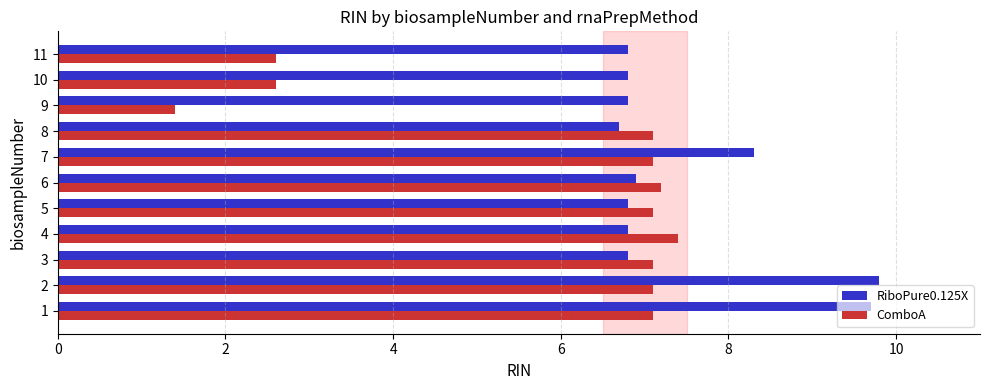

At which label does RiboPure0.125X reach its peak?

2